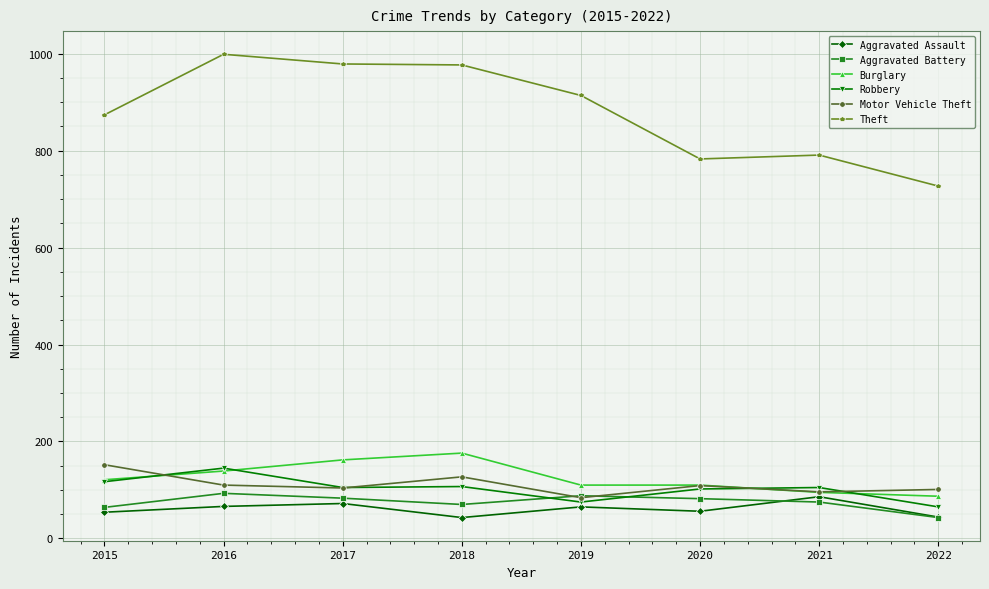

Which series ends up on top after the final intersection of Motor Vehicle Theft and Robbery?

Motor Vehicle Theft